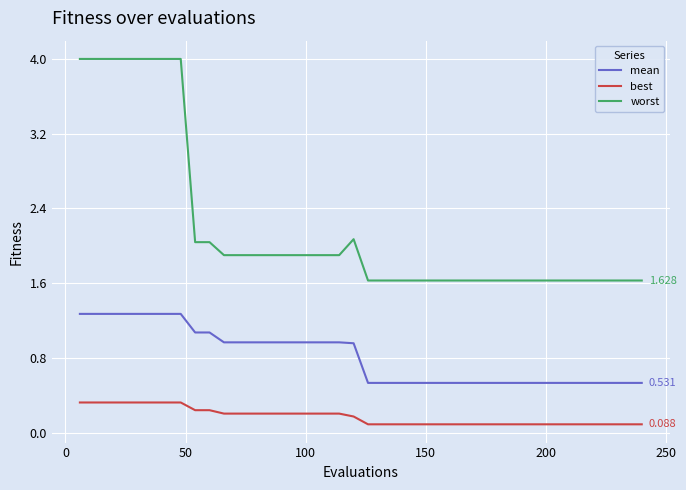

List the series in order of their overall mean, highest first.

worst, mean, best